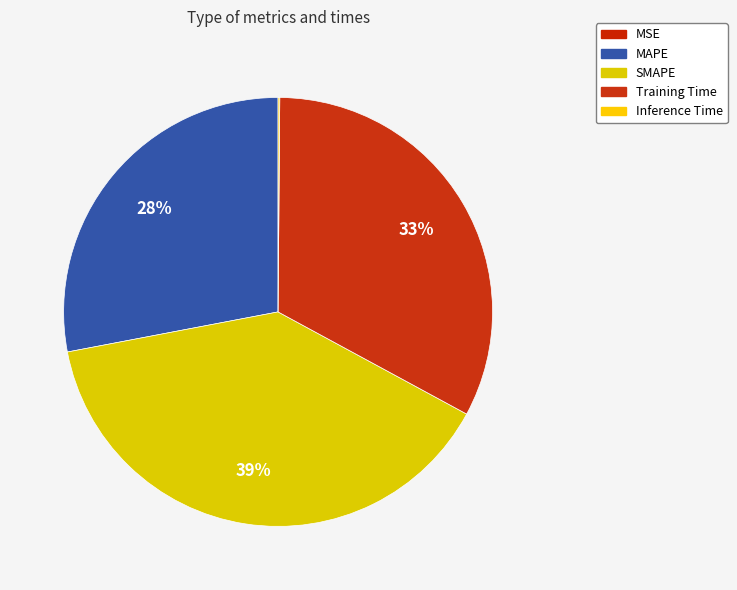

What is the largest slice in the pie chart?

SMAPE